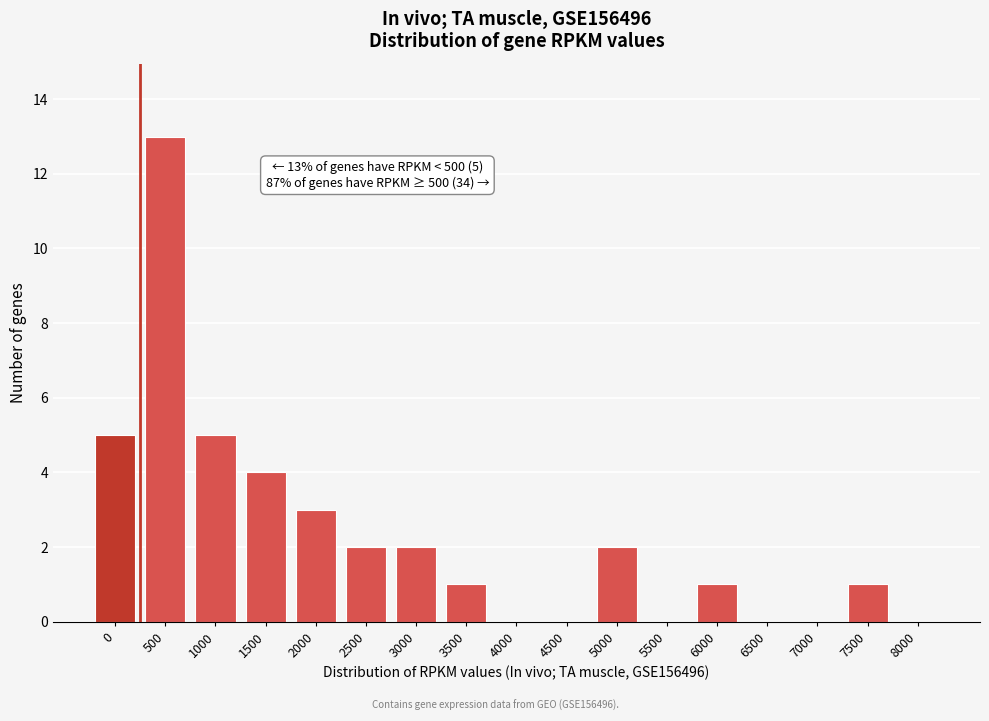

Reading left to right, what are all the values shown in this chart?

0=5	500=13	1000=5	1500=4	2000=3	2500=2	3000=2	3500=1	4000=0	4500=0	5000=2	5500=0	6000=1	6500=0	7000=0	7500=1	8000=0